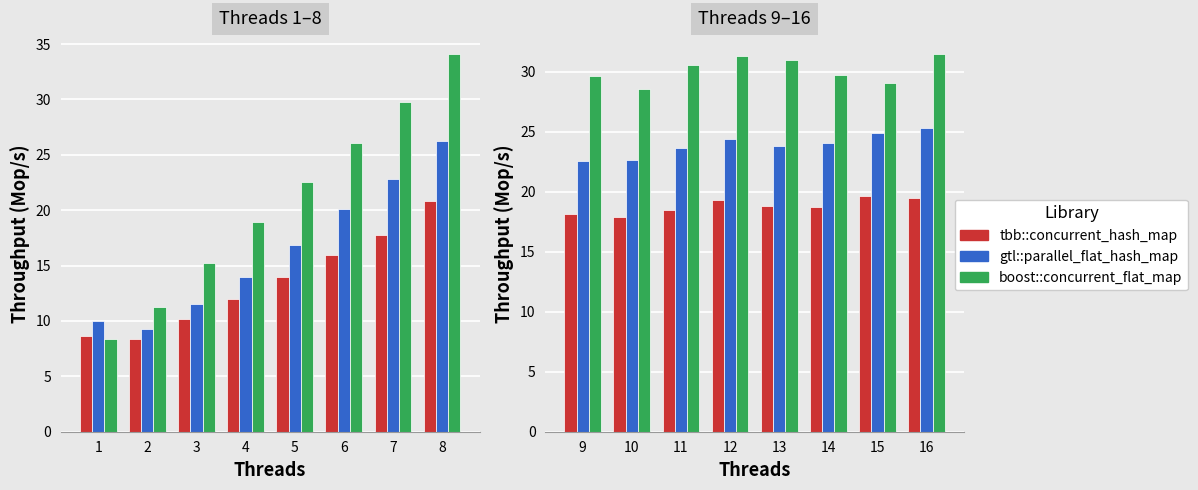

Between 14 and 9, which is larger?

14